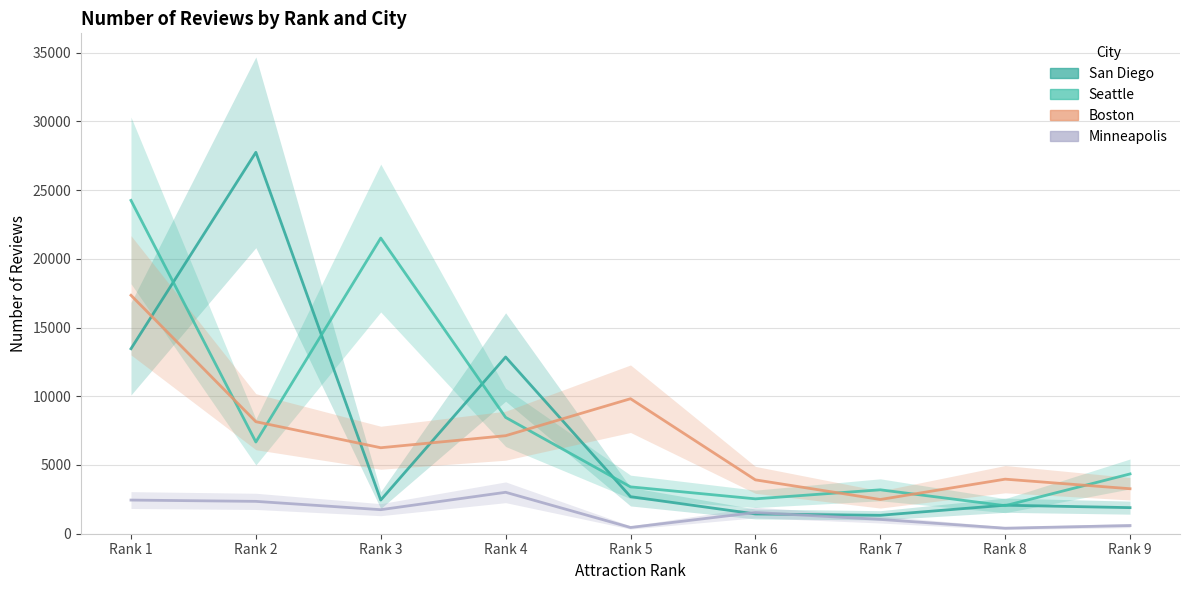

What is the sum of the San Diego values at Rank 6 and Rank 4?

14292